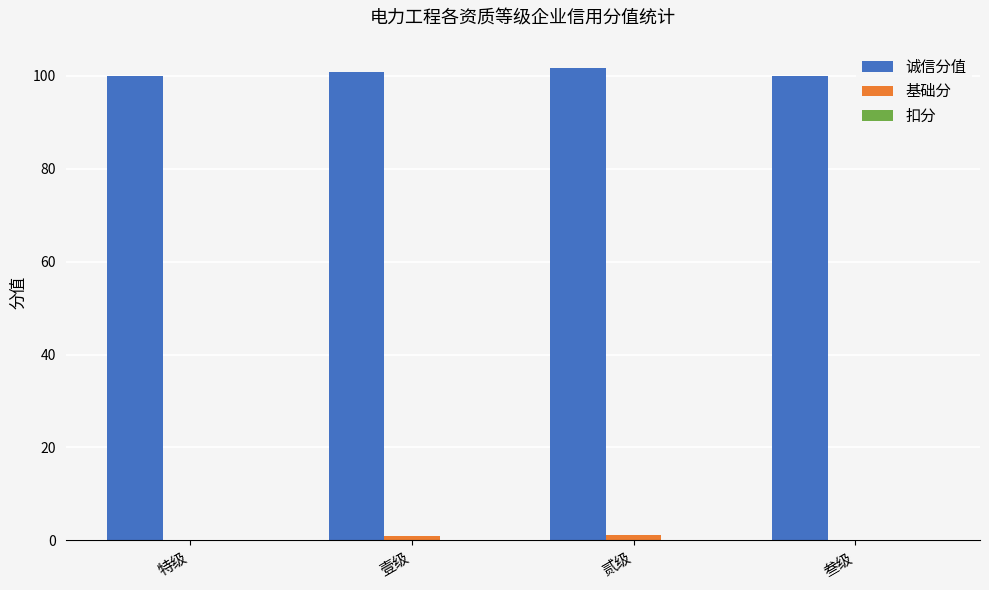

What is the total value across all series at 特级?

100.0